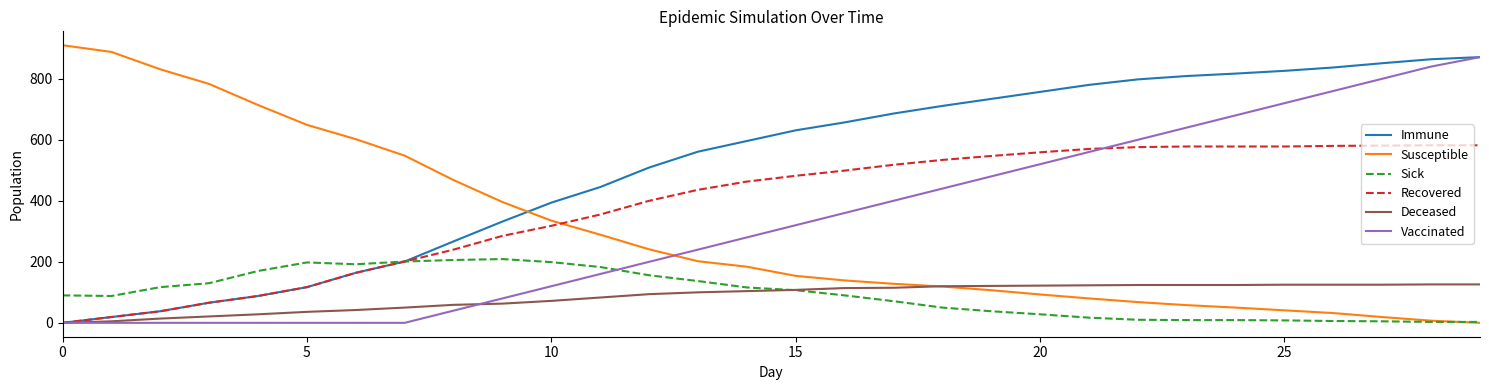

Which series has the largest total across all categories?

Immune